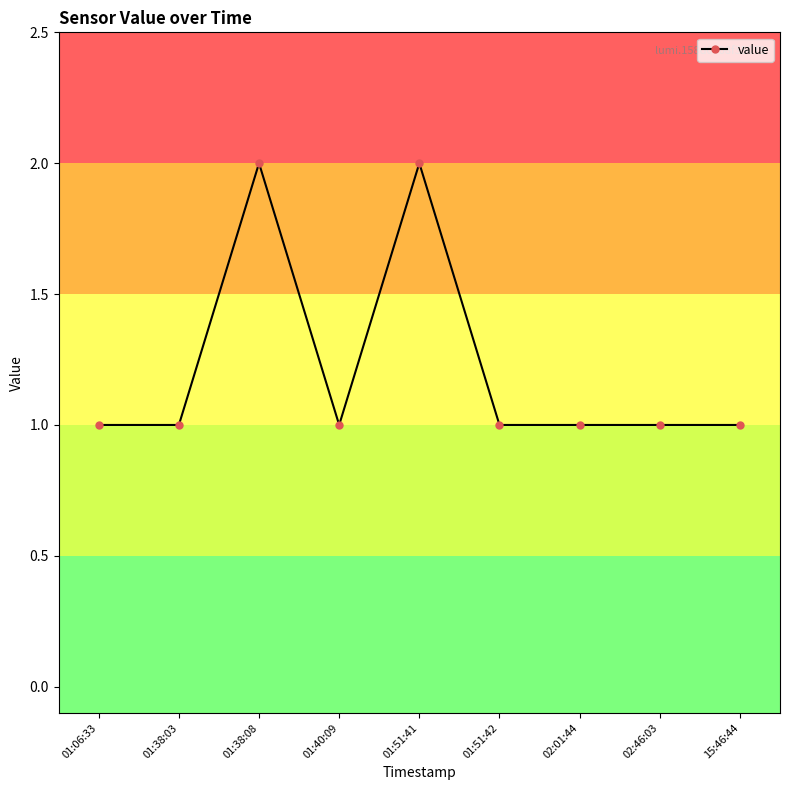

How many distinct data groups are displayed?

1